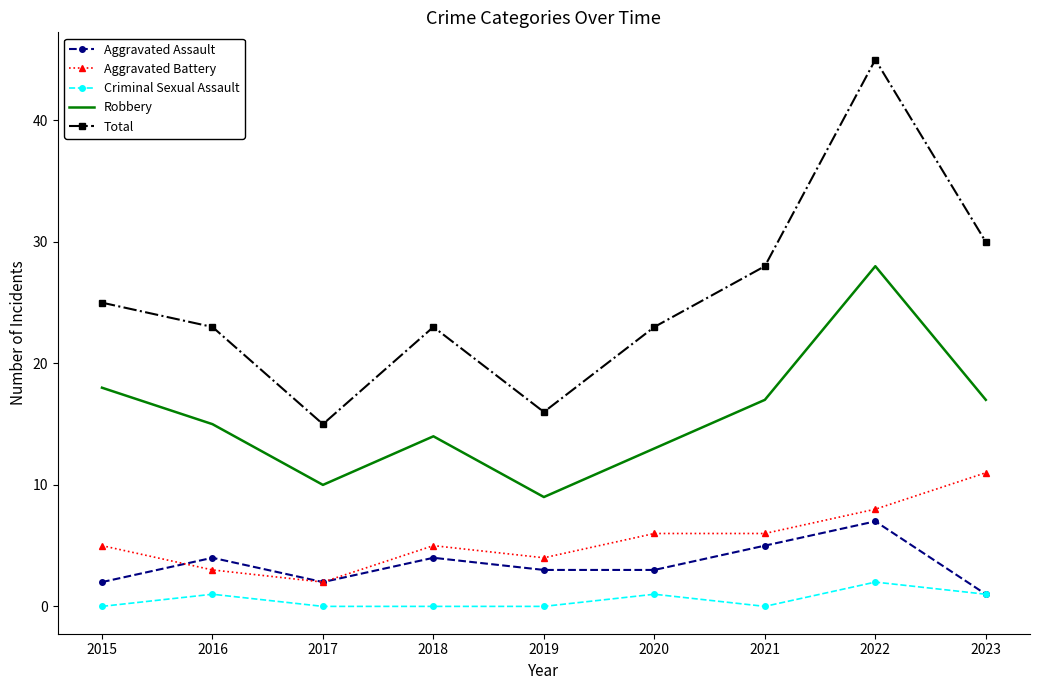

What are all the series names shown in the legend?

Aggravated Assault, Aggravated Battery, Criminal Sexual Assault, Robbery, Total